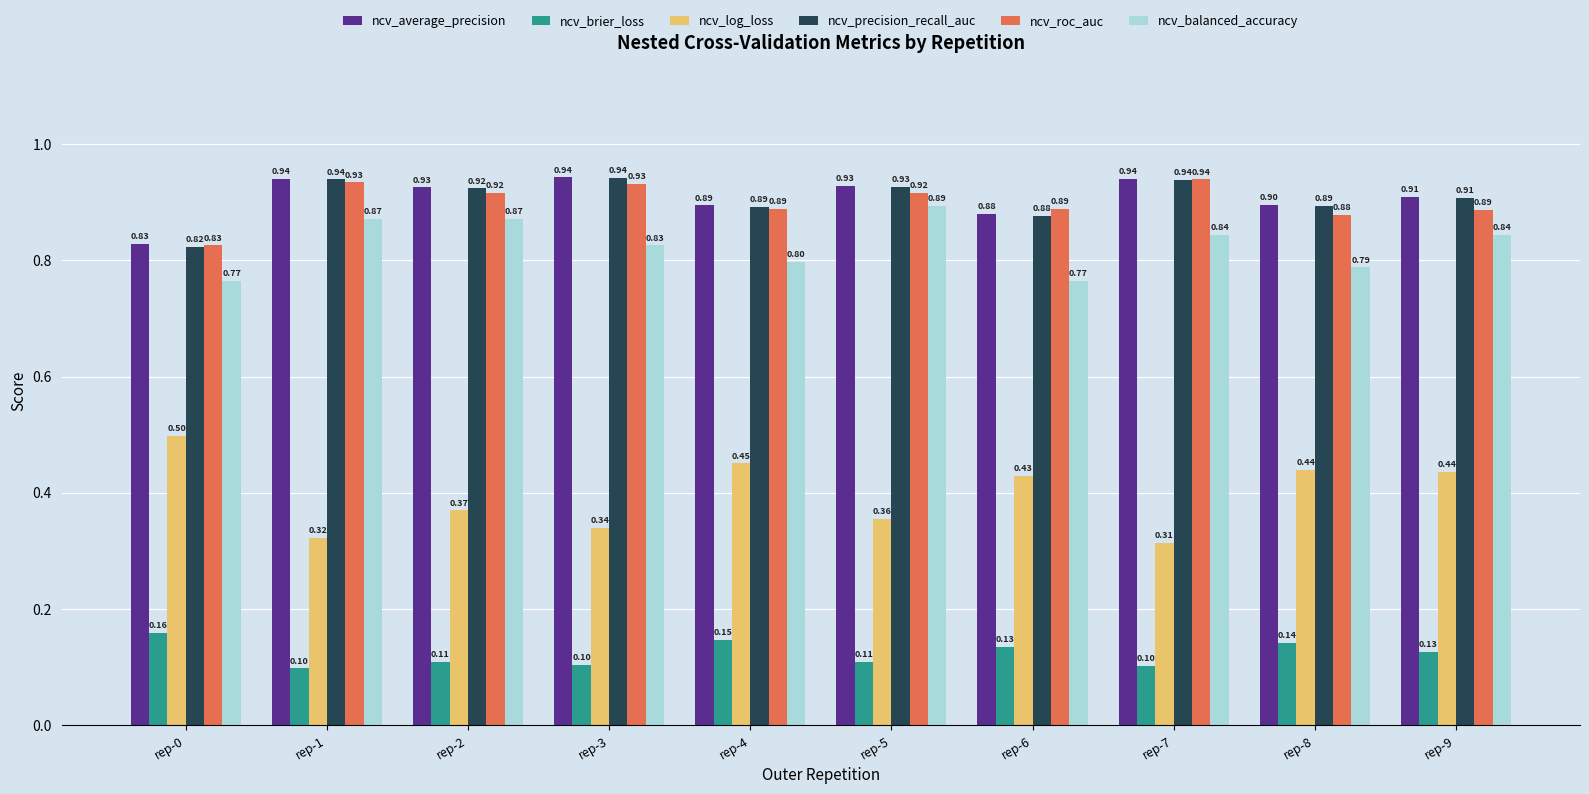

Between rep-2 and rep-7, which series saw the biggest shift?

ncv_log_loss